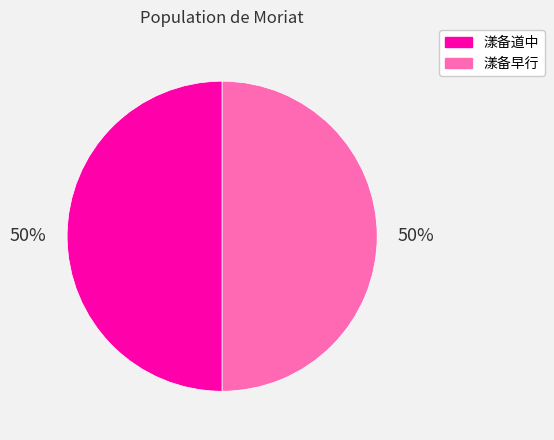

What percentage is the 漾备早行 slice, to the nearest percent?

50%